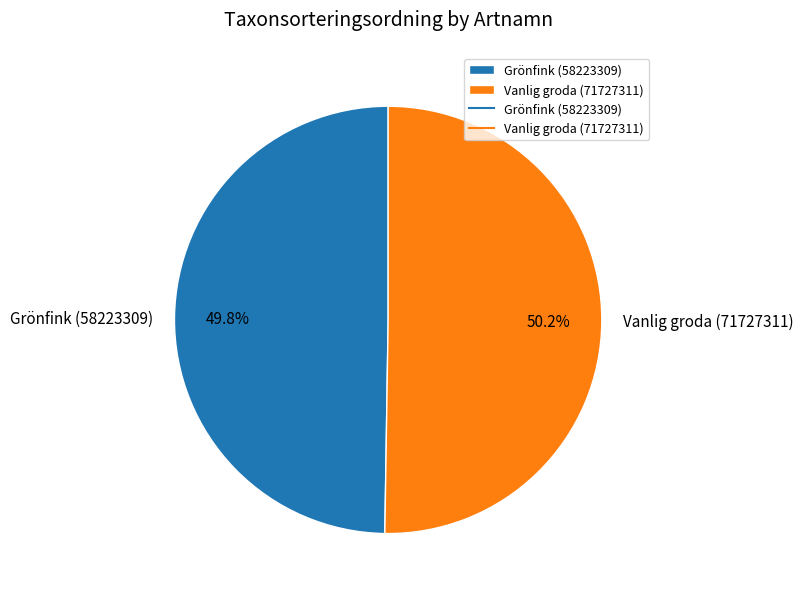

Is it true that Grönfink (58223309) is 50% of the pie?

True